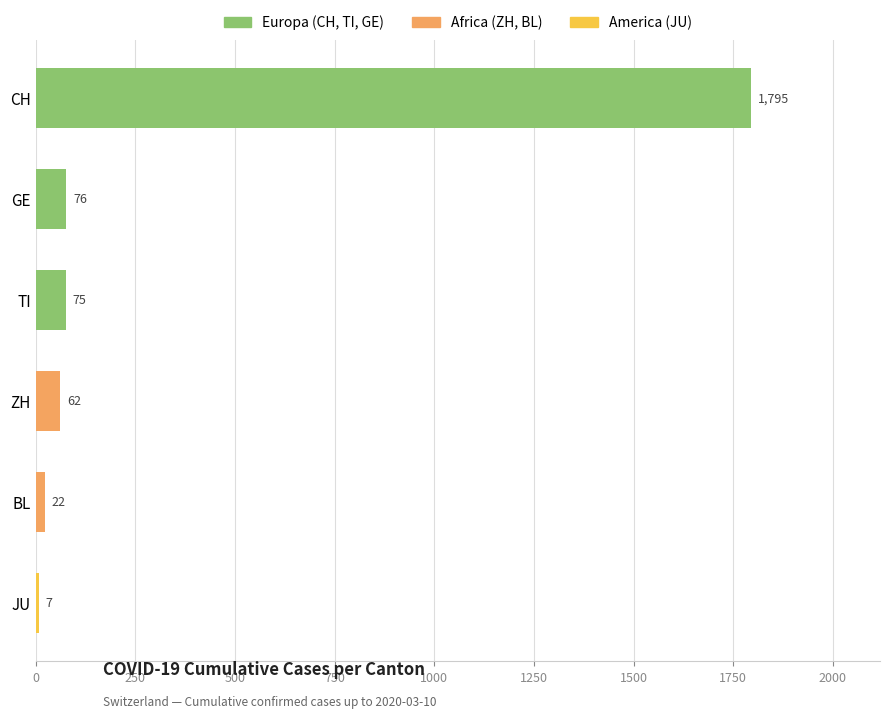

Are the bars grouped side by side (vs. stacked)?

No